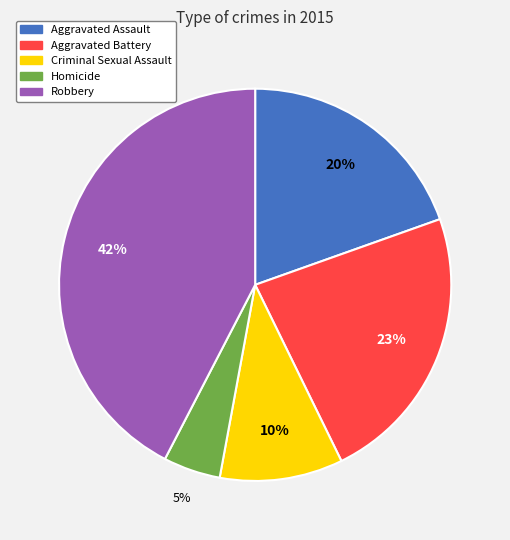

What percentage is the Criminal Sexual Assault slice, to the nearest percent?

10%